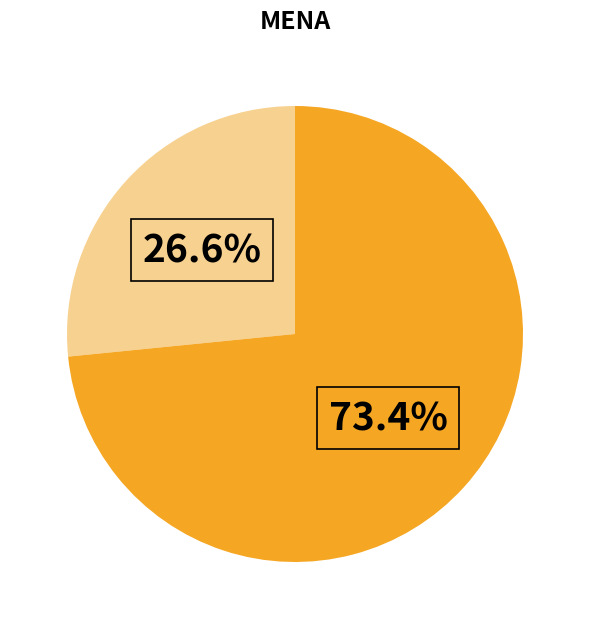

How many slices are in this pie chart?

2